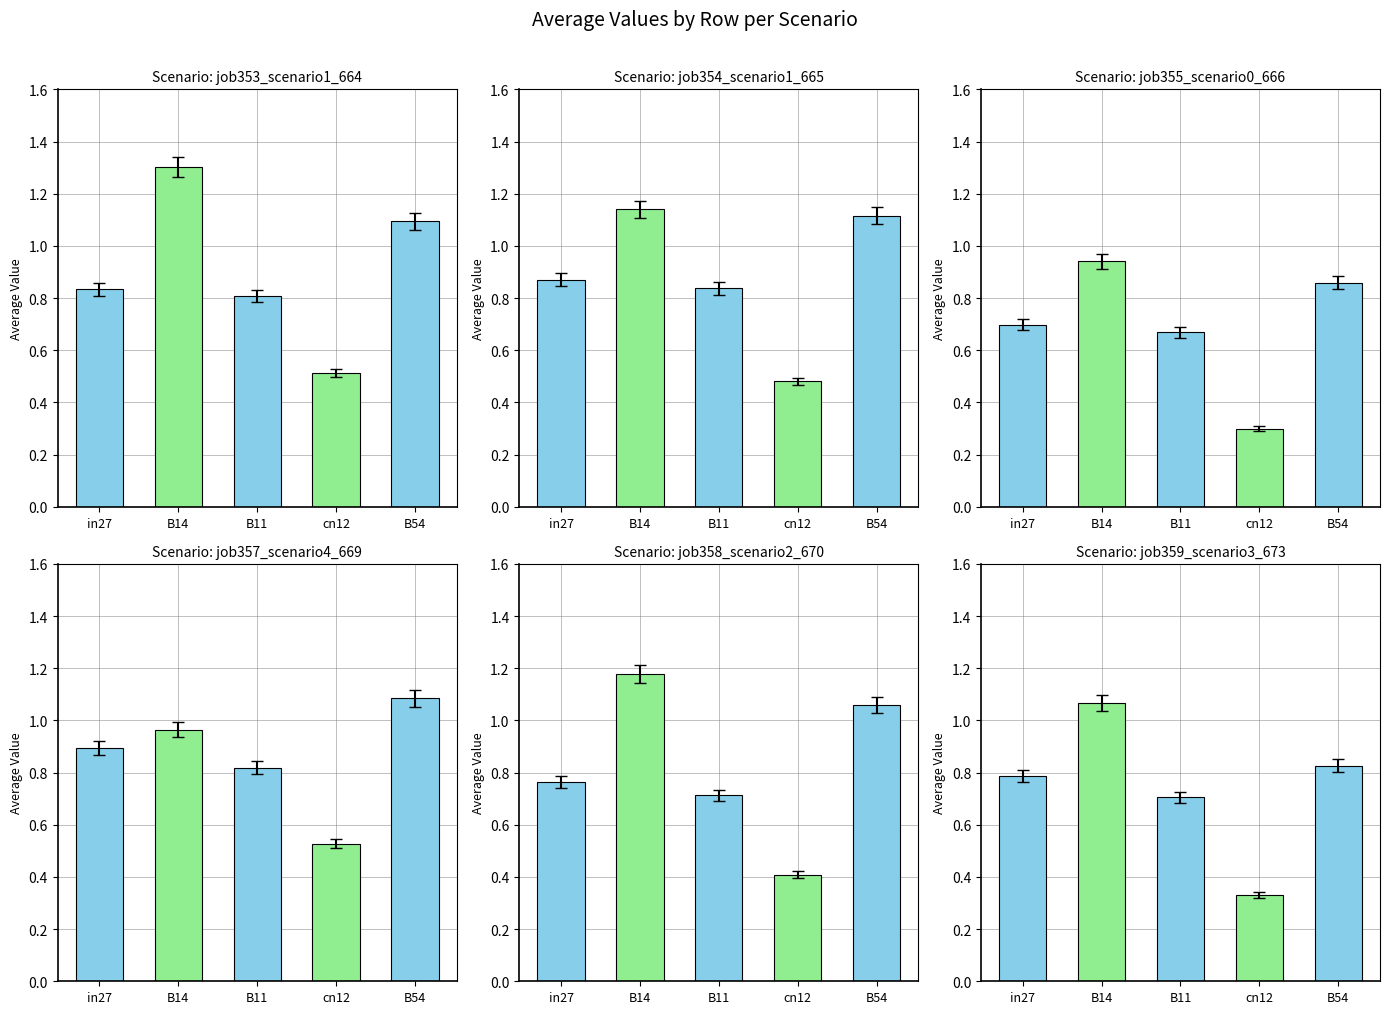

What are all the series names shown in the legend?

job353_scenario1_664, job354_scenario1_665, job355_scenario0_666, job357_scenario4_669, job358_scenario2_670, job359_scenario3_673